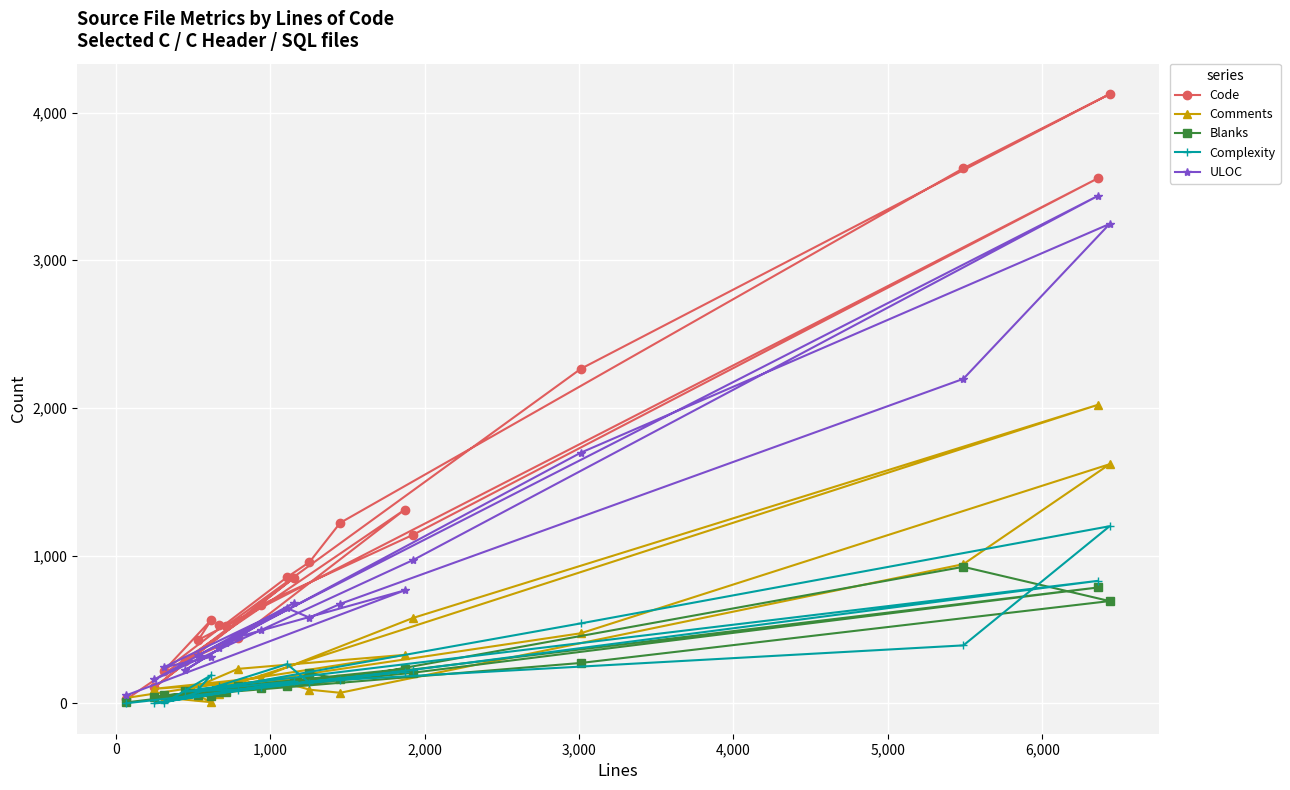

What is the greatest value displayed?

4125